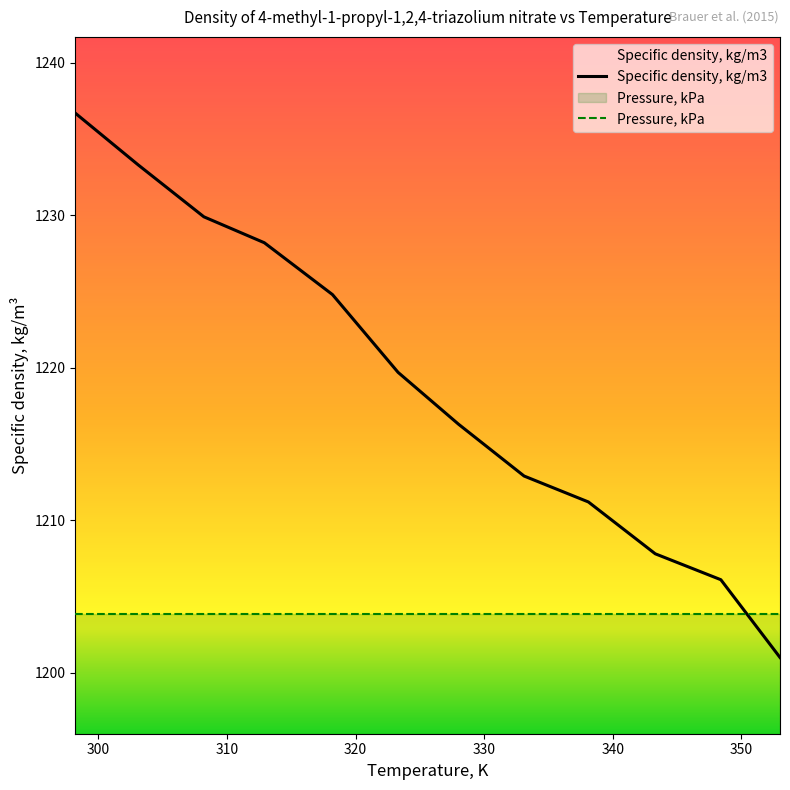

What is the difference between the maximum and minimum values in the Specific density, kg/m3 series?

35.7